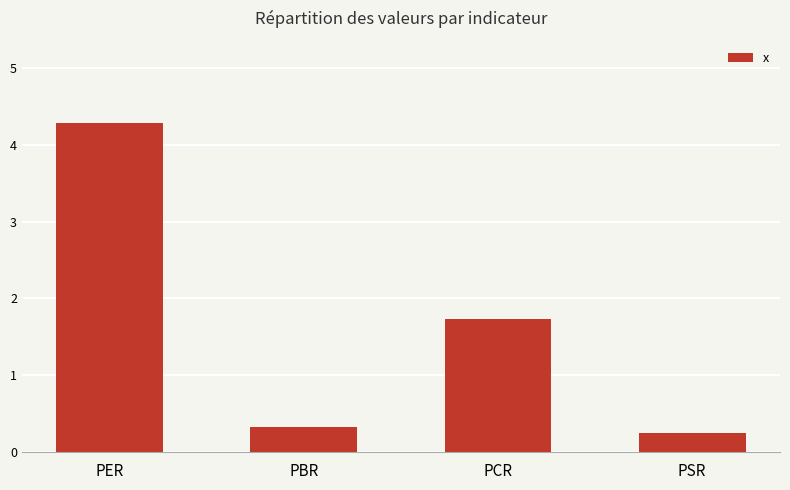

What is the change in value from PCR to PSR?

-1.5